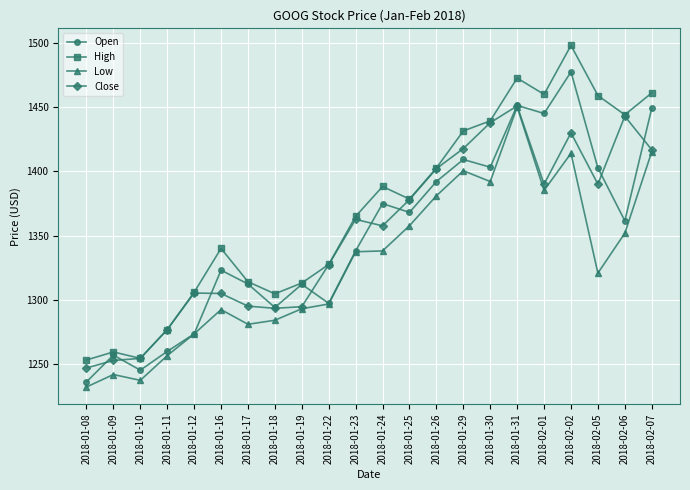

What is the maximum value shown in the chart?

1498.0